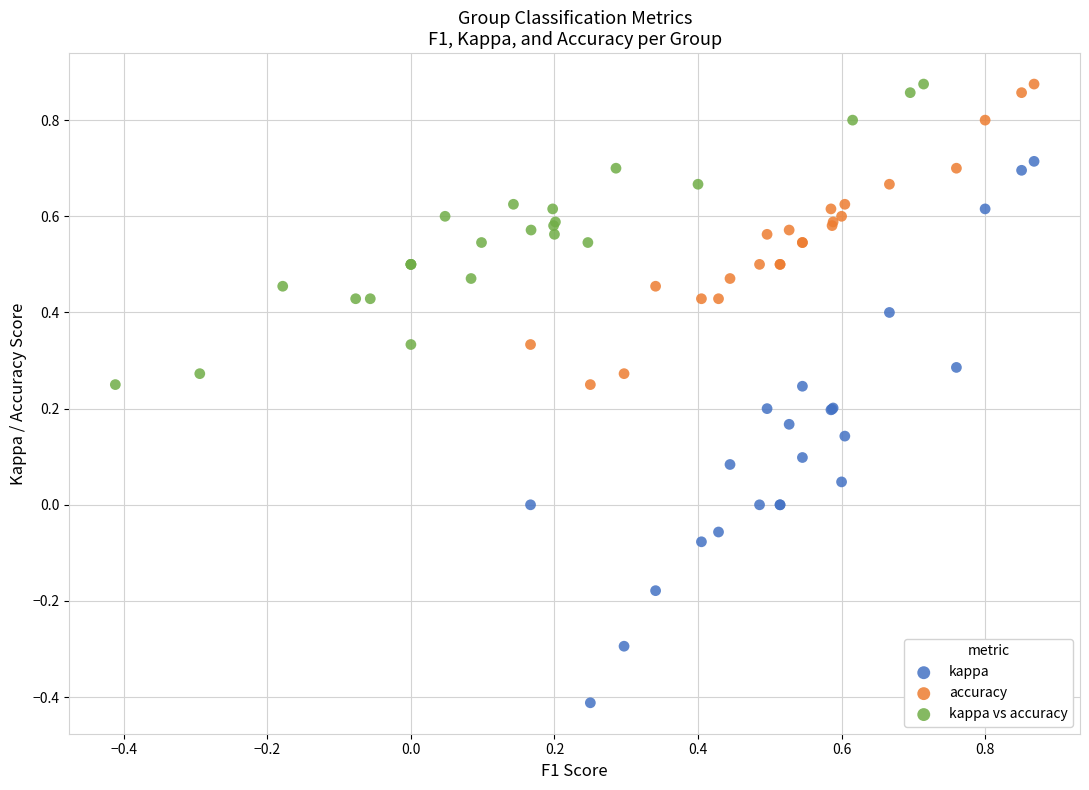

Which series has the widest spread of Y values?

kappa